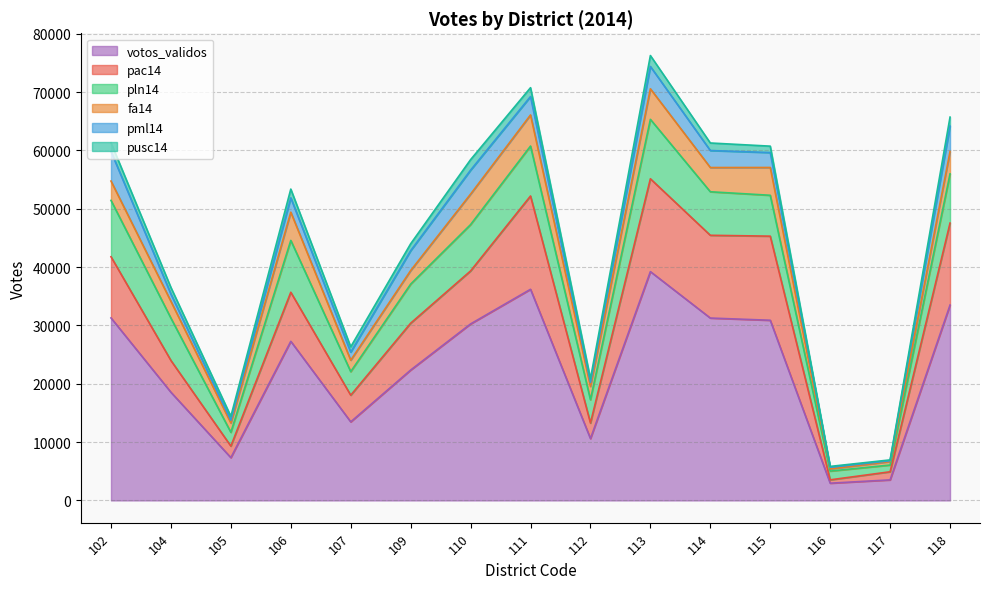

The pusc14 series shows 87 at 116. True or false?

False